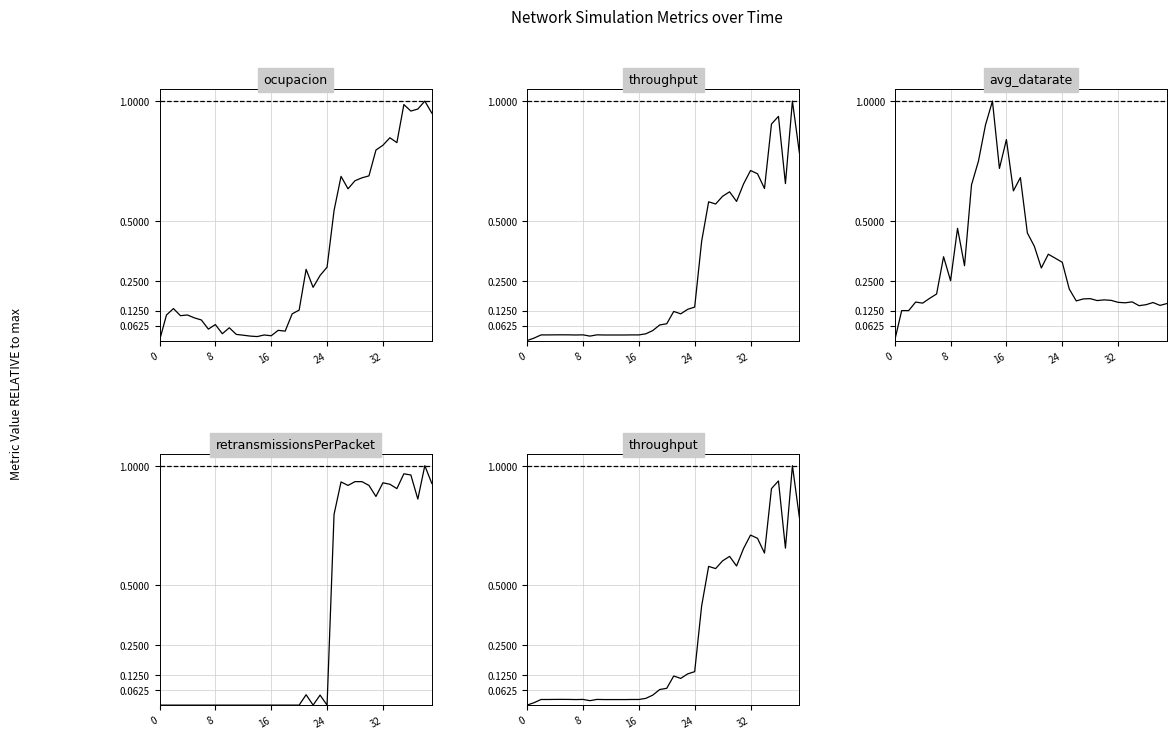

What is the value of the throughput point at the 32nd from the left?

0.7